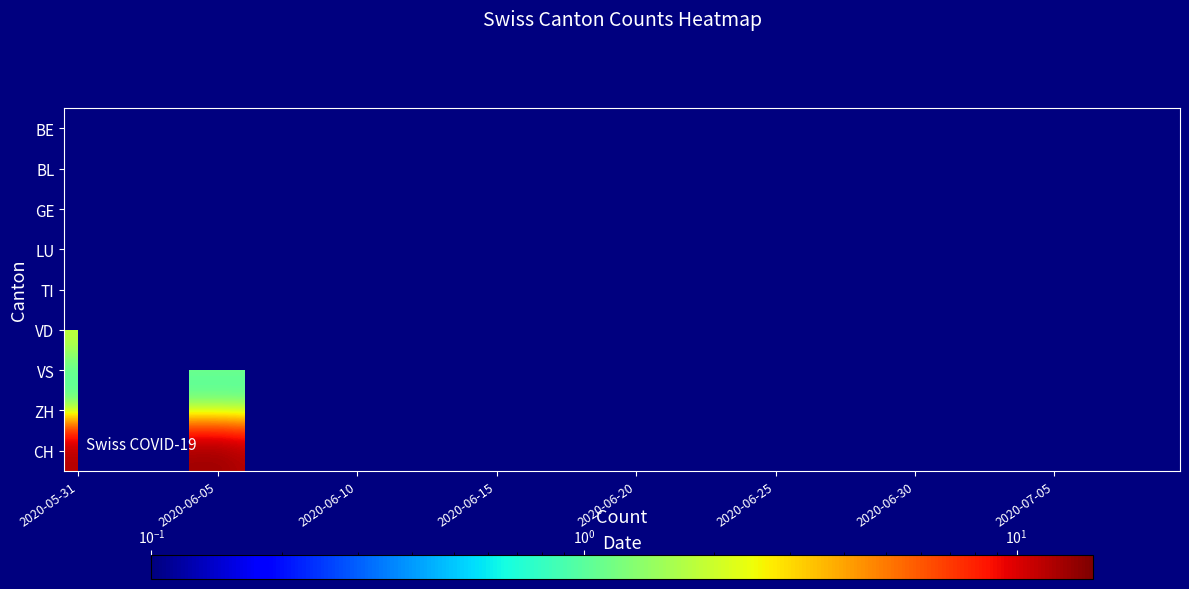

Which has a higher value, 26 or 37?

37